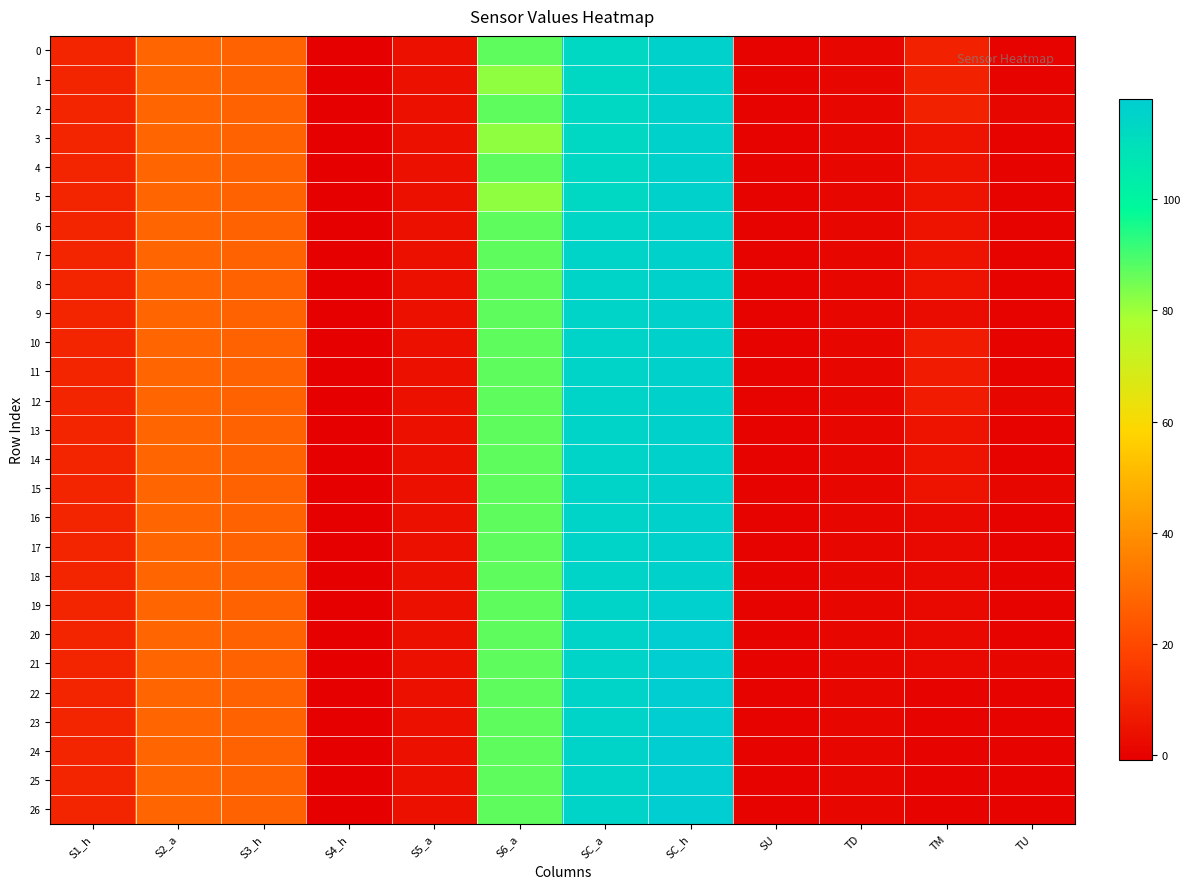

Reading left to right, list all the values displayed in this chart.

0: S1_h=10.0	S2_a=28.0	S3_h=27.0	S4_h=-1.0	S5_a=4.0	S6_a=87.1	SC_a=113.0	SC_h=116.0	SU=0.0	TD=1.0	TM=9.0	TU=0.0
1: S1_h=10.0	S2_a=28.0	S3_h=27.0	S4_h=-1.0	S5_a=4.0	S6_a=81.5	SC_a=113.0	SC_h=116.0	SU=0.0	TD=1.0	TM=9.0	TU=0.0
2: S1_h=10.0	S2_a=28.0	S3_h=27.0	S4_h=-1.0	S5_a=4.0	S6_a=87.1	SC_a=113.0	SC_h=116.0	SU=0.0	TD=1.0	TM=9.0	TU=1.0
3: S1_h=10.0	S2_a=28.0	S3_h=27.0	S4_h=-1.0	S5_a=4.0	S6_a=81.5	SC_a=113.0	SC_h=116.0	SU=0.0	TD=1.0	TM=5.0	TU=0.0
4: S1_h=10.0	S2_a=28.0	S3_h=27.0	S4_h=-1.0	S5_a=4.0	S6_a=87.1	SC_a=113.0	SC_h=116.0	SU=0.0	TD=1.0	TM=5.0	TU=0.0
5: S1_h=10.0	S2_a=28.0	S3_h=27.0	S4_h=-1.0	S5_a=4.0	S6_a=81.5	SC_a=113.0	SC_h=116.0	SU=0.0	TD=1.0	TM=5.0	TU=0.0
6: S1_h=10.0	S2_a=28.0	S3_h=27.0	S4_h=-1.0	S5_a=4.0	S6_a=87.1	SC_a=114.0	SC_h=116.0	SU=0.0	TD=1.0	TM=5.0	TU=0.0
7: S1_h=10.0	S2_a=28.0	S3_h=27.0	S4_h=-1.0	S5_a=4.0	S6_a=87.1	SC_a=115.0	SC_h=116.0	SU=0.0	TD=1.0	TM=5.0	TU=0.0
8: S1_h=10.0	S2_a=28.0	S3_h=27.0	S4_h=-1.0	S5_a=4.0	S6_a=87.1	SC_a=115.0	SC_h=116.0	SU=0.0	TD=1.0	TM=5.0	TU=0.0
9: S1_h=10.0	S2_a=28.0	S3_h=27.0	S4_h=-1.0	S5_a=4.0	S6_a=87.1	SC_a=115.0	SC_h=116.0	SU=0.0	TD=1.0	TM=3.0	TU=0.0
10: S1_h=10.0	S2_a=28.0	S3_h=27.0	S4_h=-1.0	S5_a=4.0	S6_a=87.1	SC_a=115.0	SC_h=116.0	SU=0.0	TD=1.0	TM=7.0	TU=0.0
11: S1_h=10.0	S2_a=28.0	S3_h=27.0	S4_h=-1.0	S5_a=4.0	S6_a=87.1	SC_a=115.0	SC_h=116.0	SU=0.0	TD=1.0	TM=7.0	TU=0.0
12: S1_h=10.0	S2_a=28.0	S3_h=27.0	S4_h=-1.0	S5_a=4.0	S6_a=87.1	SC_a=115.0	SC_h=116.0	SU=0.0	TD=1.0	TM=7.0	TU=1.0
13: S1_h=10.0	S2_a=28.0	S3_h=27.0	S4_h=-1.0	S5_a=4.0	S6_a=87.1	SC_a=115.0	SC_h=116.0	SU=0.0	TD=1.0	TM=5.0	TU=0.0
14: S1_h=10.0	S2_a=28.0	S3_h=27.0	S4_h=-1.0	S5_a=4.0	S6_a=87.1	SC_a=115.0	SC_h=116.0	SU=0.0	TD=1.0	TM=5.0	TU=0.0
15: S1_h=10.0	S2_a=28.0	S3_h=27.0	S4_h=-1.0	S5_a=4.0	S6_a=87.1	SC_a=115.0	SC_h=116.0	SU=0.0	TD=1.0	TM=5.0	TU=1.0
16: S1_h=10.0	S2_a=28.0	S3_h=27.0	S4_h=-1.0	S5_a=4.0	S6_a=87.1	SC_a=115.0	SC_h=116.0	SU=0.0	TD=1.0	TM=2.0	TU=0.0
17: S1_h=10.0	S2_a=28.0	S3_h=27.0	S4_h=-1.0	S5_a=4.0	S6_a=87.1	SC_a=115.0	SC_h=116.0	SU=0.0	TD=1.0	TM=2.0	TU=0.0
18: S1_h=10.0	S2_a=28.0	S3_h=27.0	S4_h=-1.0	S5_a=4.0	S6_a=87.1	SC_a=115.0	SC_h=116.0	SU=0.0	TD=1.0	TM=2.0	TU=0.0
19: S1_h=10.0	S2_a=28.0	S3_h=27.0	S4_h=-1.0	S5_a=4.0	S6_a=87.1	SC_a=115.0	SC_h=117.0	SU=0.0	TD=1.0	TM=2.0	TU=0.0
20: S1_h=10.0	S2_a=28.0	S3_h=27.0	S4_h=-1.0	S5_a=4.0	S6_a=87.1	SC_a=115.0	SC_h=118.0	SU=0.0	TD=1.0	TM=2.0	TU=0.0
21: S1_h=10.0	S2_a=28.0	S3_h=27.0	S4_h=-1.0	S5_a=4.0	S6_a=87.1	SC_a=115.0	SC_h=118.0	SU=0.0	TD=1.0	TM=2.0	TU=1.0
22: S1_h=10.0	S2_a=28.0	S3_h=27.0	S4_h=-1.0	S5_a=4.0	S6_a=87.1	SC_a=115.0	SC_h=118.0	SU=0.0	TD=1.0	TM=0.0	TU=0.0
23: S1_h=10.0	S2_a=28.0	S3_h=27.0	S4_h=-1.0	S5_a=4.0	S6_a=87.1	SC_a=115.0	SC_h=118.0	SU=0.0	TD=1.0	TM=0.0	TU=0.0
24: S1_h=10.0	S2_a=28.0	S3_h=27.0	S4_h=-1.0	S5_a=4.0	S6_a=87.1	SC_a=115.0	SC_h=118.0	SU=0.0	TD=1.0	TM=0.0	TU=0.0
25: S1_h=10.0	S2_a=28.0	S3_h=27.0	S4_h=-1.0	S5_a=4.0	S6_a=87.1	SC_a=115.0	SC_h=118.0	SU=0.0	TD=1.0	TM=0.0	TU=0.0
26: S1_h=10.0	S2_a=28.0	S3_h=27.0	S4_h=-1.0	S5_a=4.0	S6_a=87.1	SC_a=115.0	SC_h=118.0	SU=0.0	TD=1.0	TM=0.0	TU=0.0